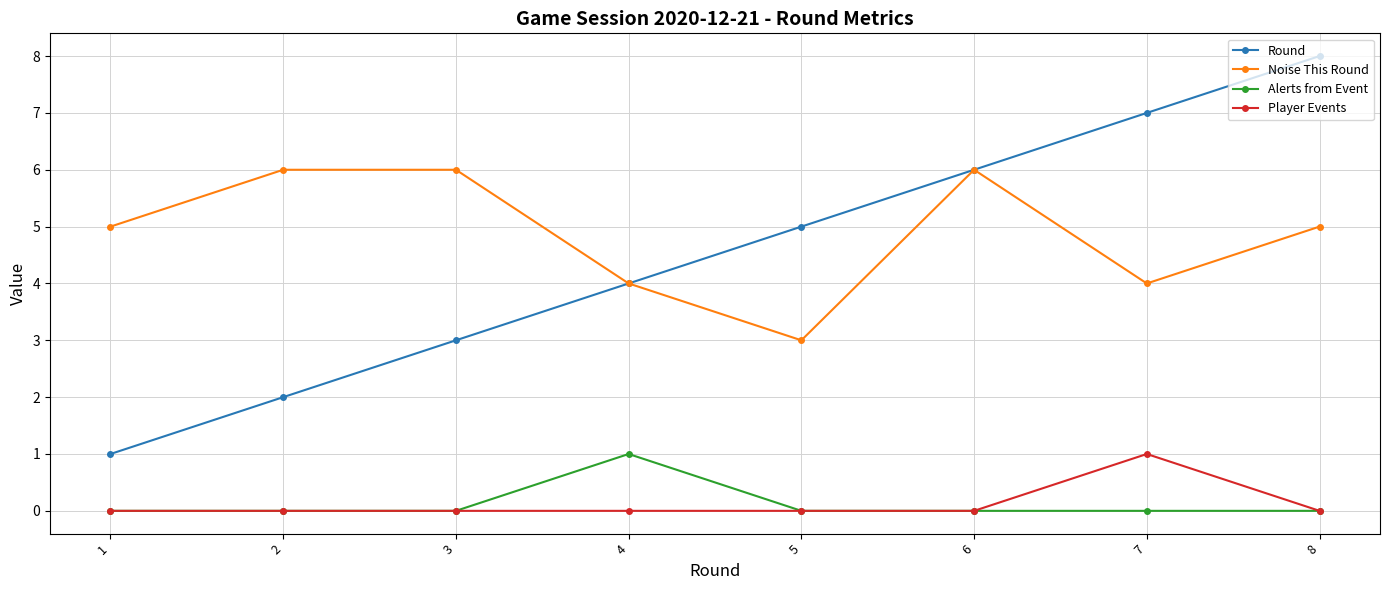

At which category is the sum across all series the highest?

8